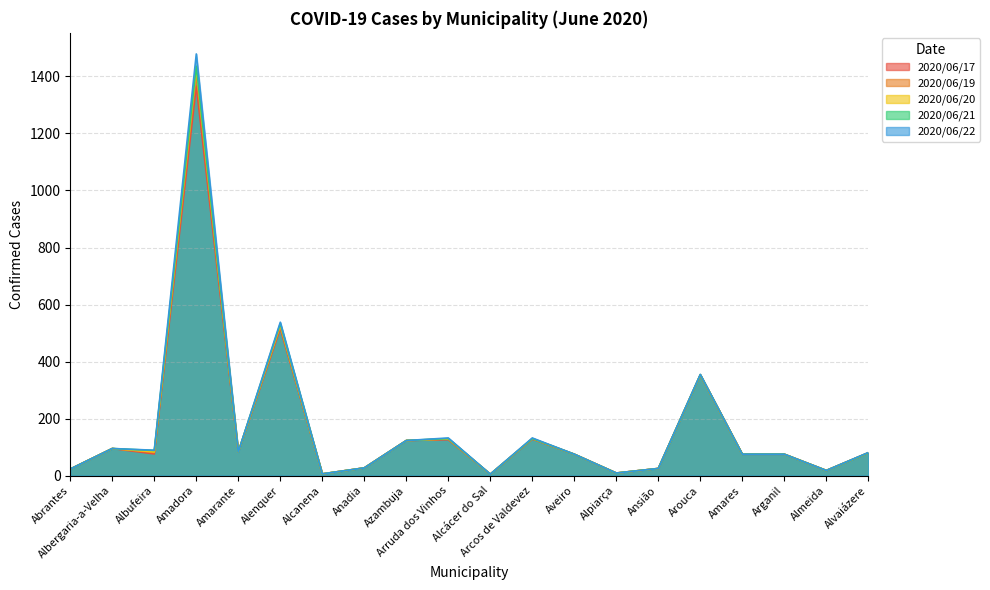

Reading right to left, extract all data points from this chart.

2020/06/17: Alvaiázere=80	Almeida=18	Arganil=75	Amares=75	Arouca=353	Ansião=25	Alpiarça=9	Aveiro=75	Arcos de Valdevez=128	Alcácer do Sal=5	Arruda dos Vinhos=126	Azambuja=123	Anadia=27	Alcanena=6	Alenquer=516	Amarante=83	Amadora=1366	Albufeira=76	Albergaria-a-Velha=95	Abrantes=23
2020/06/19: Alvaiázere=80	Almeida=18	Arganil=75	Amares=75	Arouca=353	Ansião=25	Alpiarça=9	Aveiro=75	Arcos de Valdevez=129	Alcácer do Sal=5	Arruda dos Vinhos=128	Azambuja=123	Anadia=27	Alcanena=6	Alenquer=523	Amarante=83	Amadora=1405	Albufeira=81	Albergaria-a-Velha=95	Abrantes=23
2020/06/20: Alvaiázere=80	Almeida=18	Arganil=75	Amares=75	Arouca=354	Ansião=25	Alpiarça=9	Aveiro=75	Arcos de Valdevez=130	Alcácer do Sal=5	Arruda dos Vinhos=129	Azambuja=123	Anadia=27	Alcanena=6	Alenquer=528	Amarante=83	Amadora=1428	Albufeira=83	Albergaria-a-Velha=95	Abrantes=23
2020/06/21: Alvaiázere=80	Almeida=18	Arganil=75	Amares=75	Arouca=354	Ansião=25	Alpiarça=9	Aveiro=75	Arcos de Valdevez=130	Alcácer do Sal=5	Arruda dos Vinhos=130	Azambuja=123	Anadia=27	Alcanena=6	Alenquer=533	Amarante=83	Amadora=1436	Albufeira=88	Albergaria-a-Velha=95	Abrantes=23
2020/06/22: Alvaiázere=81	Almeida=18	Arganil=75	Amares=75	Arouca=355	Ansião=25	Alpiarça=9	Aveiro=75	Arcos de Valdevez=132	Alcácer do Sal=5	Arruda dos Vinhos=132	Azambuja=123	Anadia=27	Alcanena=6	Alenquer=538	Amarante=83	Amadora=1479	Albufeira=89	Albergaria-a-Velha=95	Abrantes=23